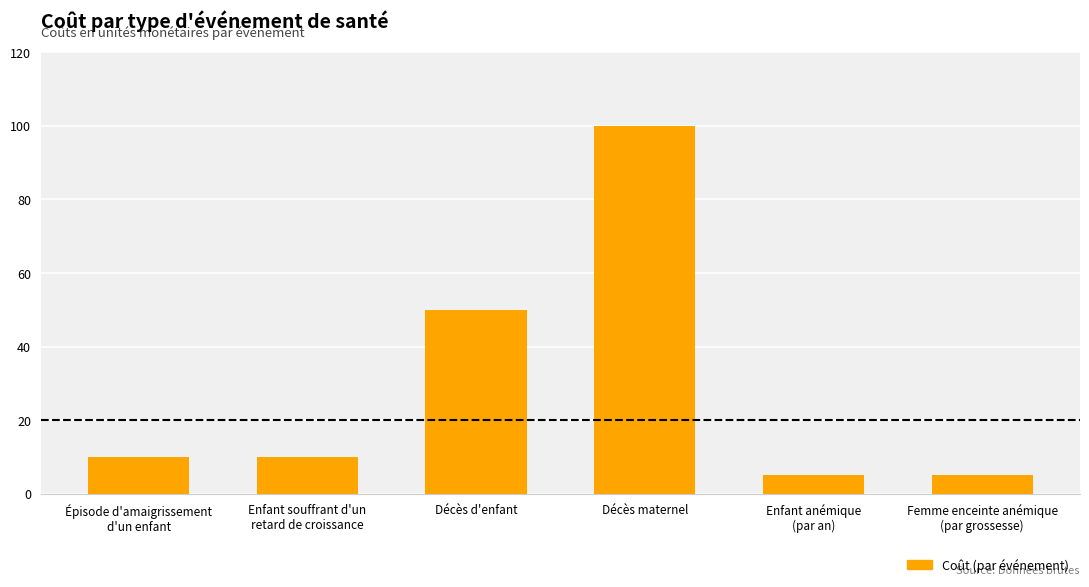

The chart shows a value of 65 at Décès d'enfant. True or false?

False